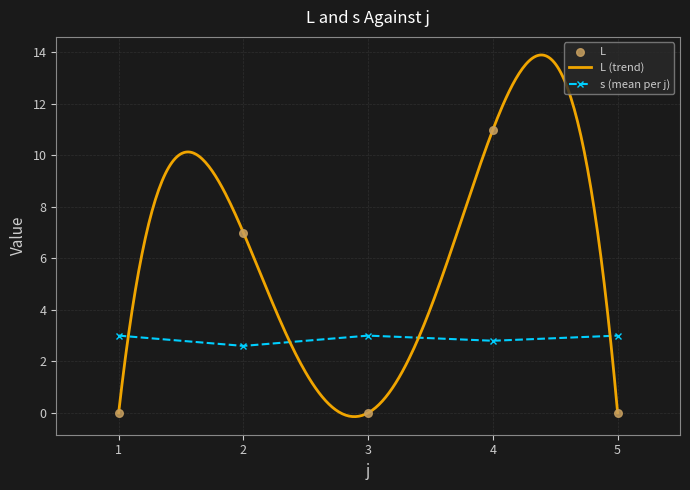

What is the total value across all series at 5?

3.0